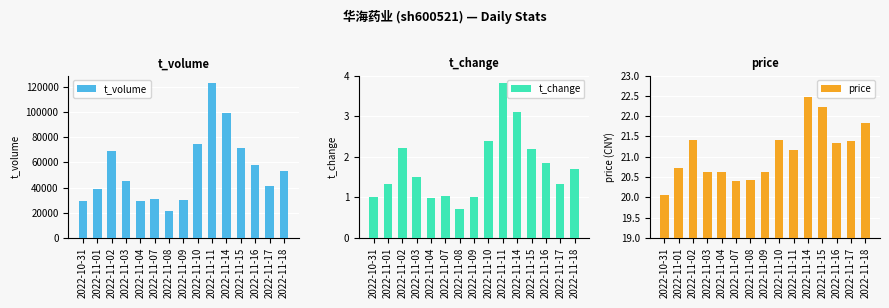

What is the label of the 13th bar from the left?

2022-11-16